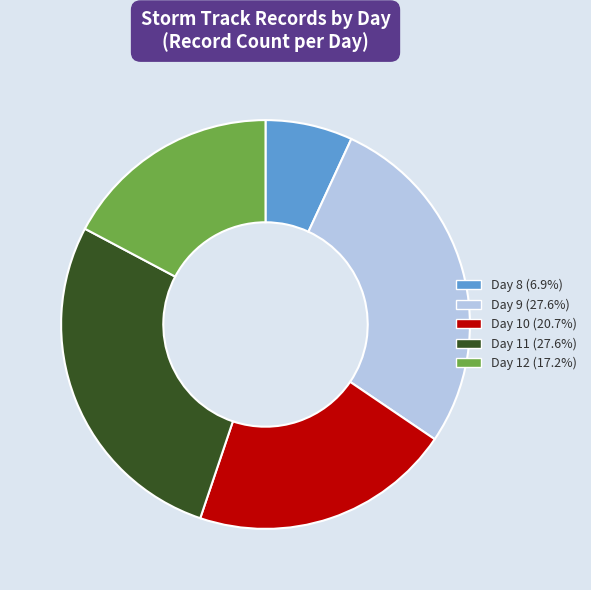

Combined, do Day 10 (20.7%) and Day 11 (27.6%) account for over 50%?

No